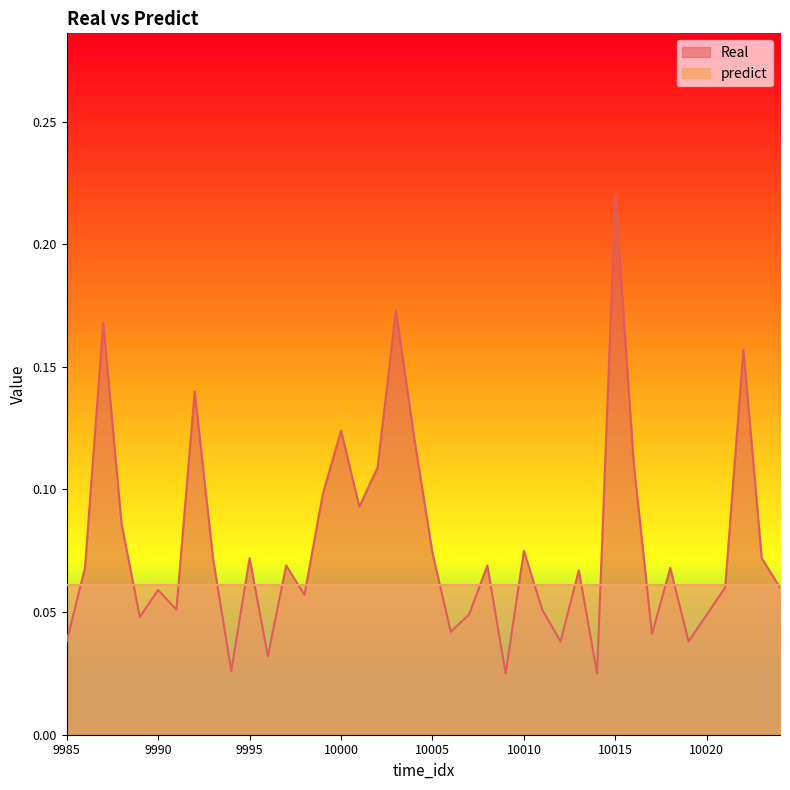

Which has a higher value, 9991 or 10022?

10022